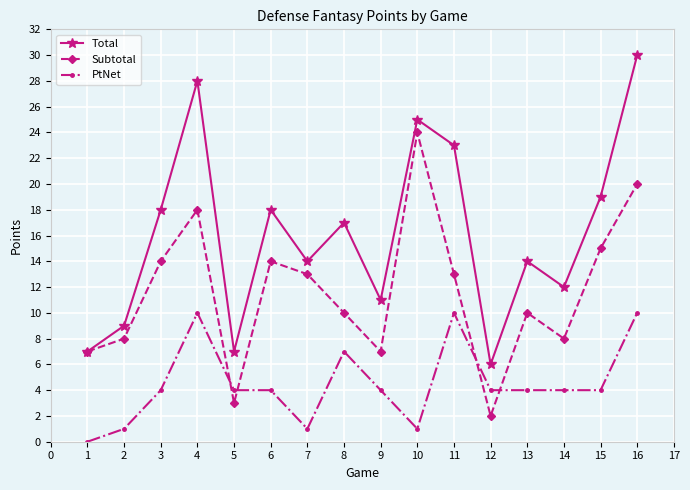

Which series ends up on top after the final intersection of PtNet and Subtotal?

Subtotal